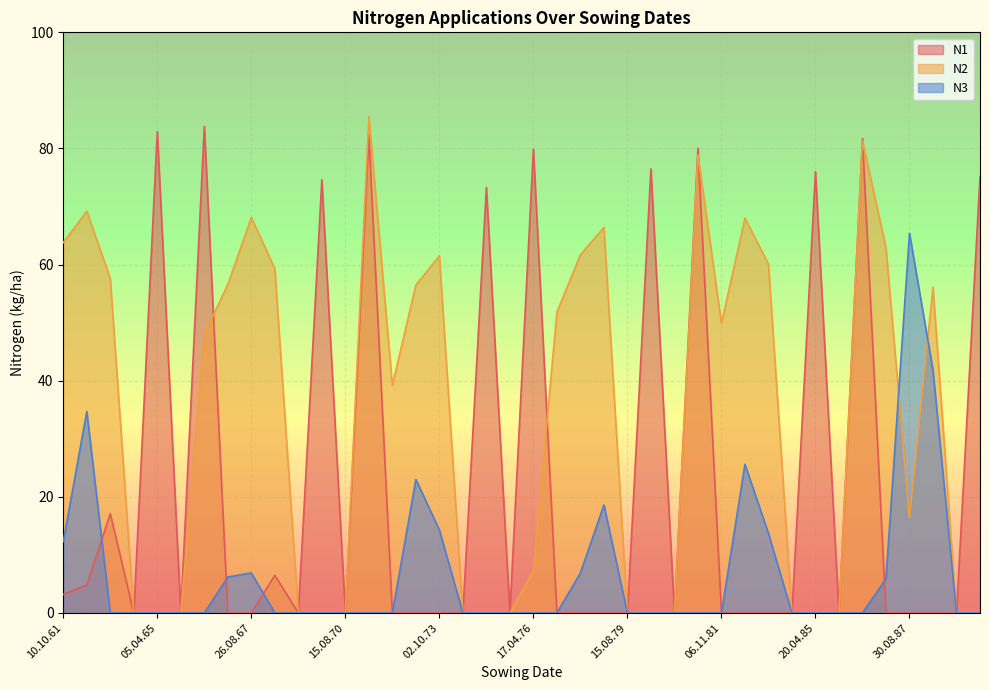

What is the label of the 1st point from the right?

12.04.90